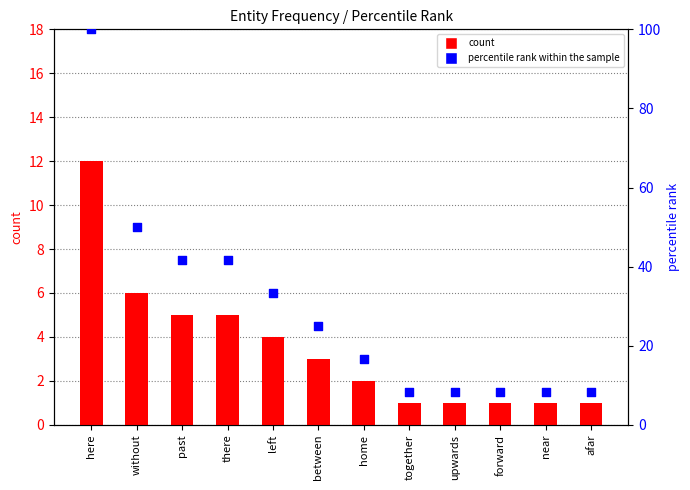

What is the total value across all series at home?

18.7